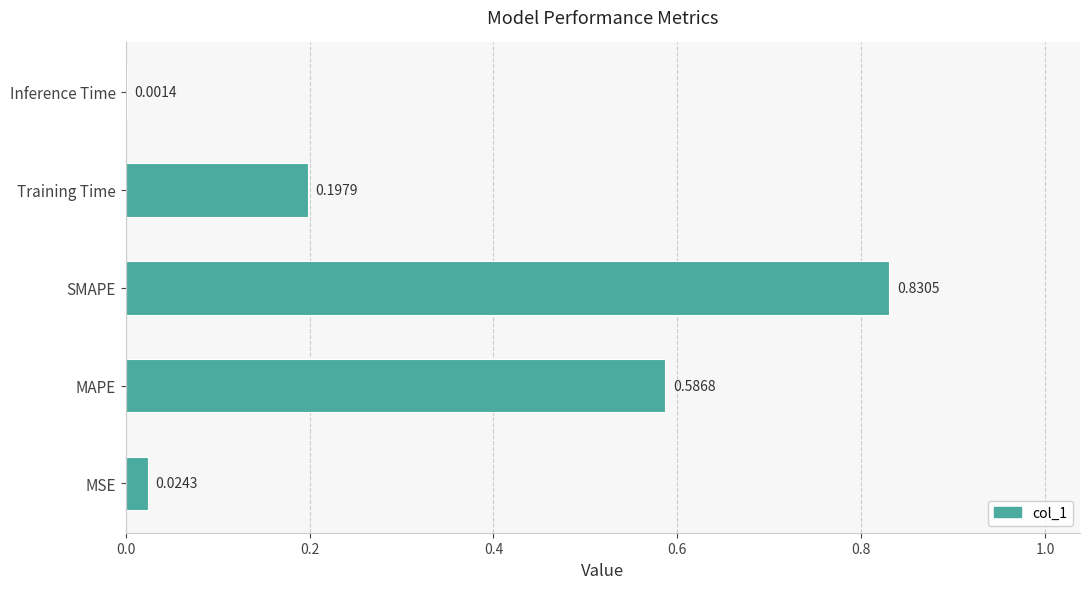

Where is the data nearest to the value 0?

Inference Time